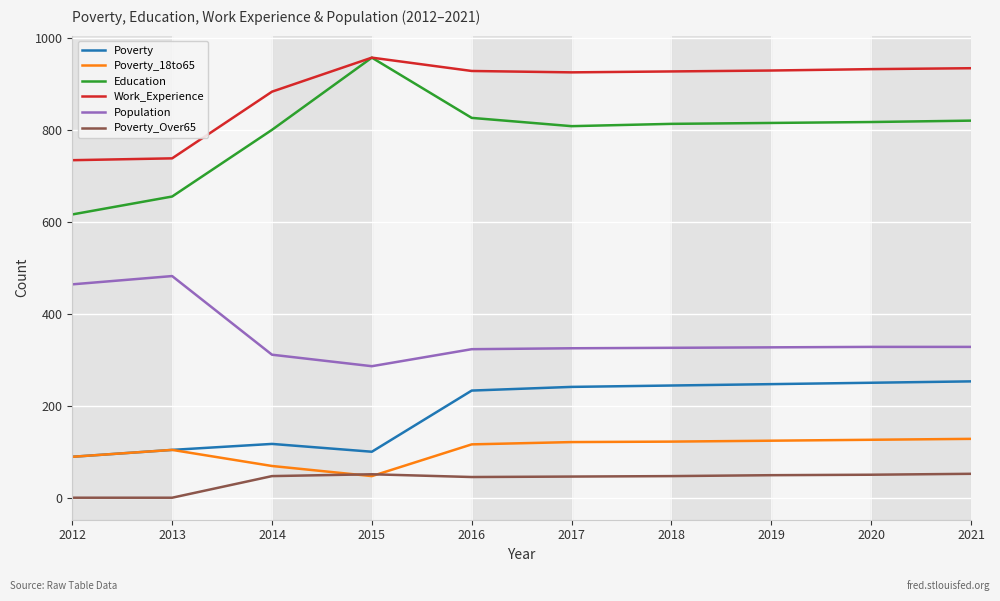

True or false: Work_Experience and Poverty_Over65 cross at least once.

False